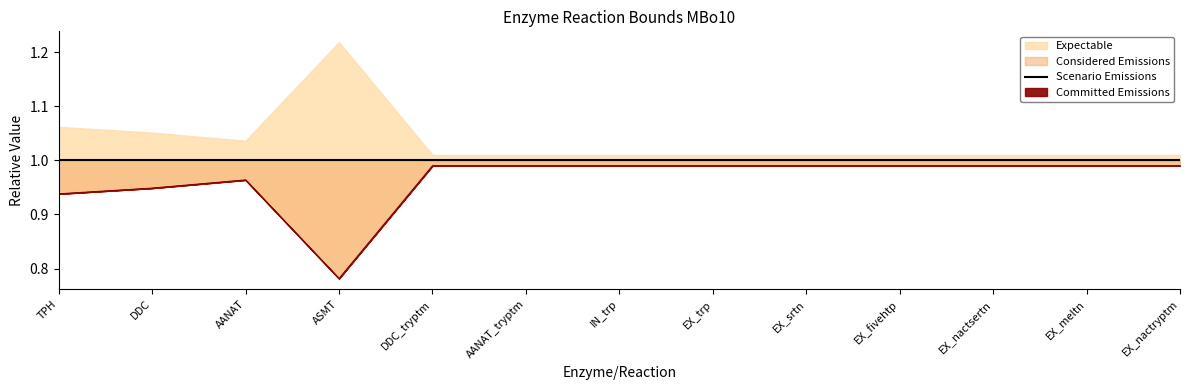

Is the value of MBo10_UB2 at TPH greater than the value of MBo10_LB2 at EX_fivehtp?

Yes